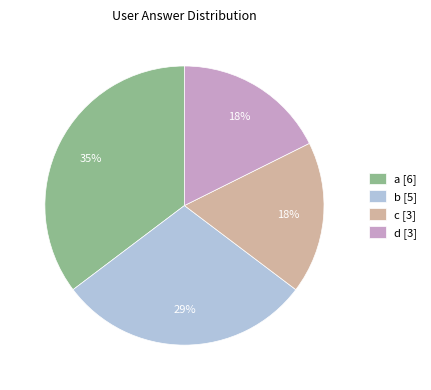

Which has a higher value, b [5] or c [3]?

b [5]